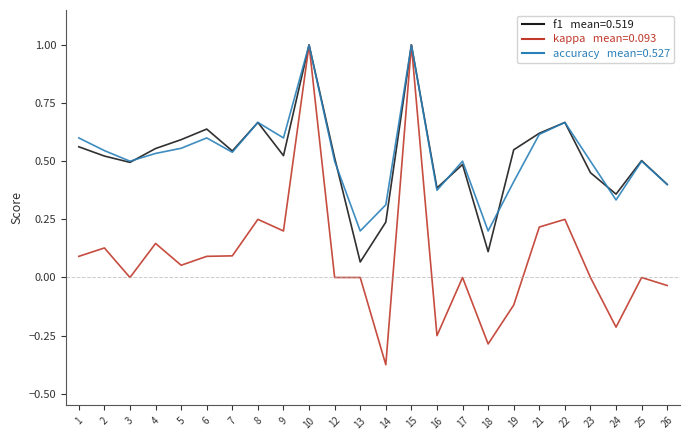

What is the total value across all series at 4?

1.2